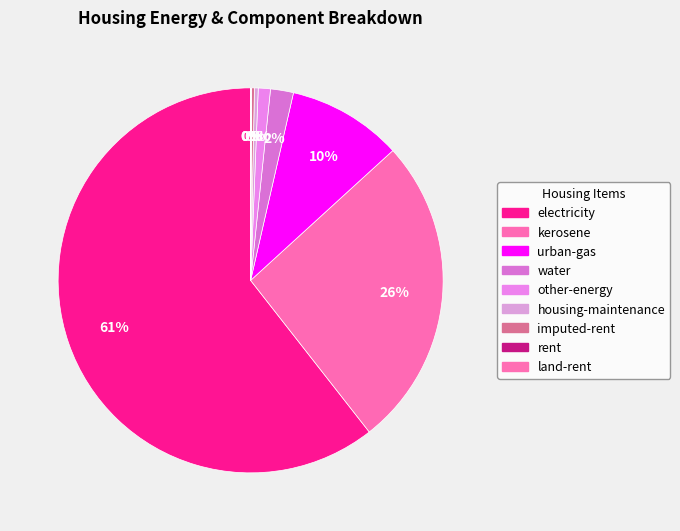

Which category has the biggest portion of the pie?

electricity